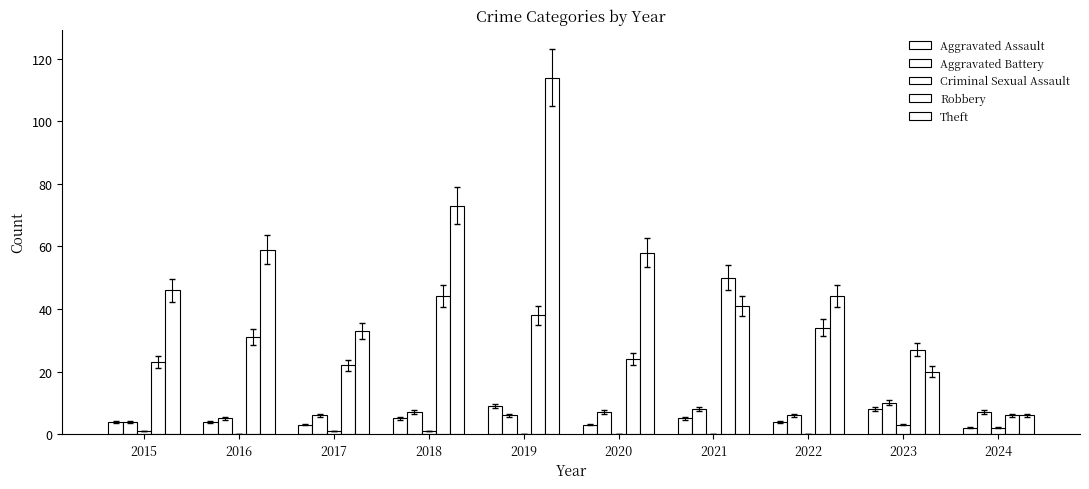

At how many categories does at least one series exceed 25?

9